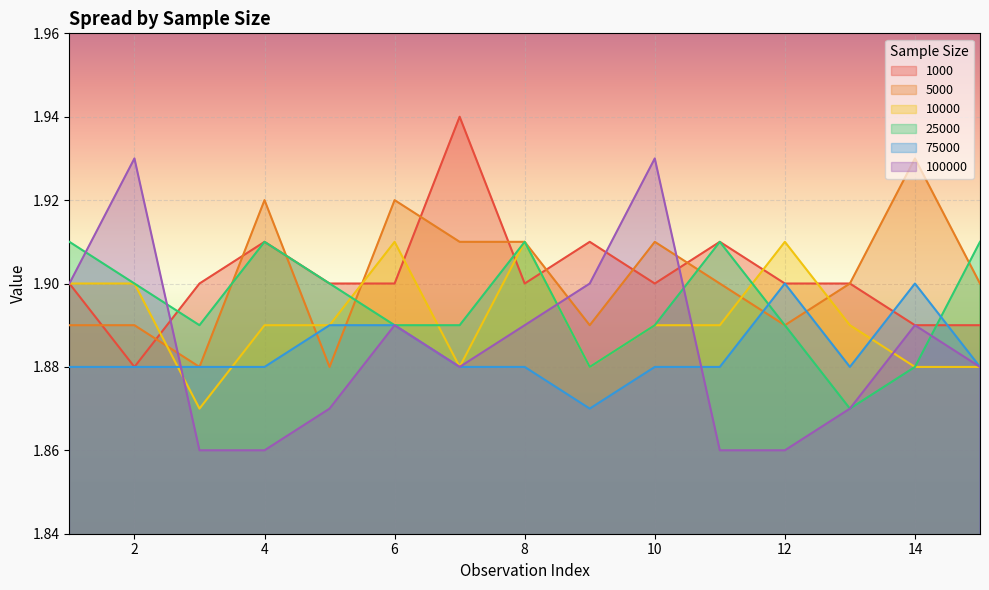

Where do 25000 and 1000 first cross each other?

2 and 3